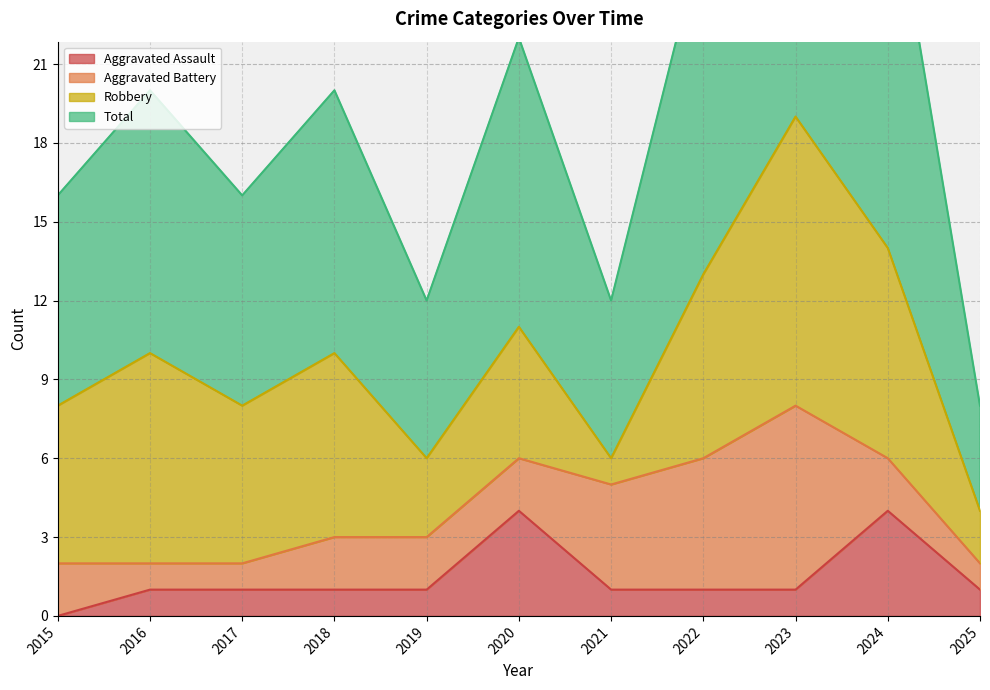

How many Total values are between 12 and 26?

8